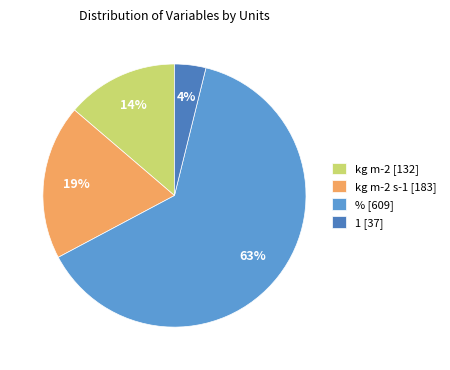

How many segments does this pie chart have?

4